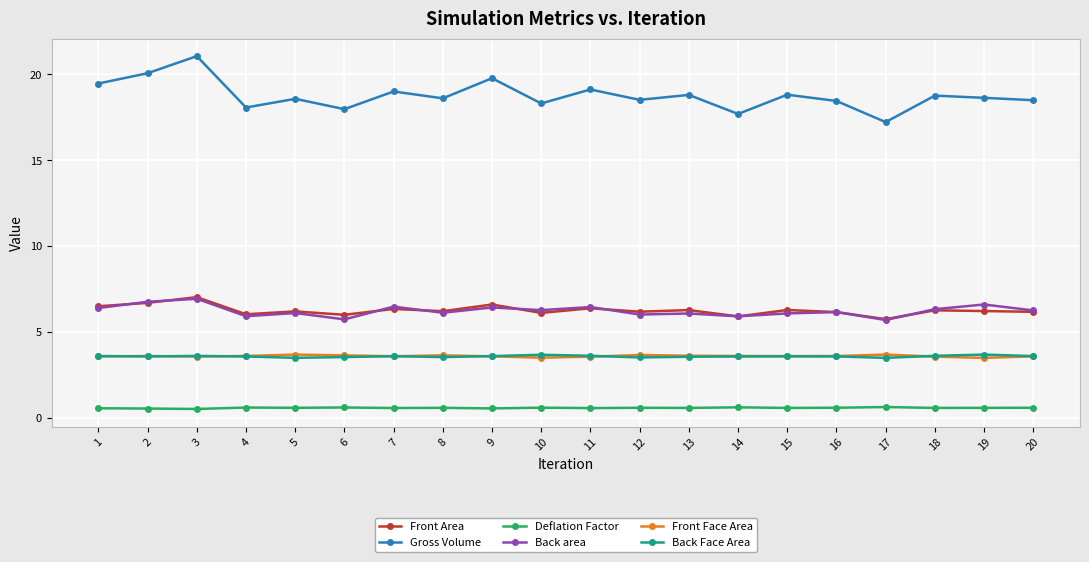

True or false: Back area has more than 1 interior local peaks.

True